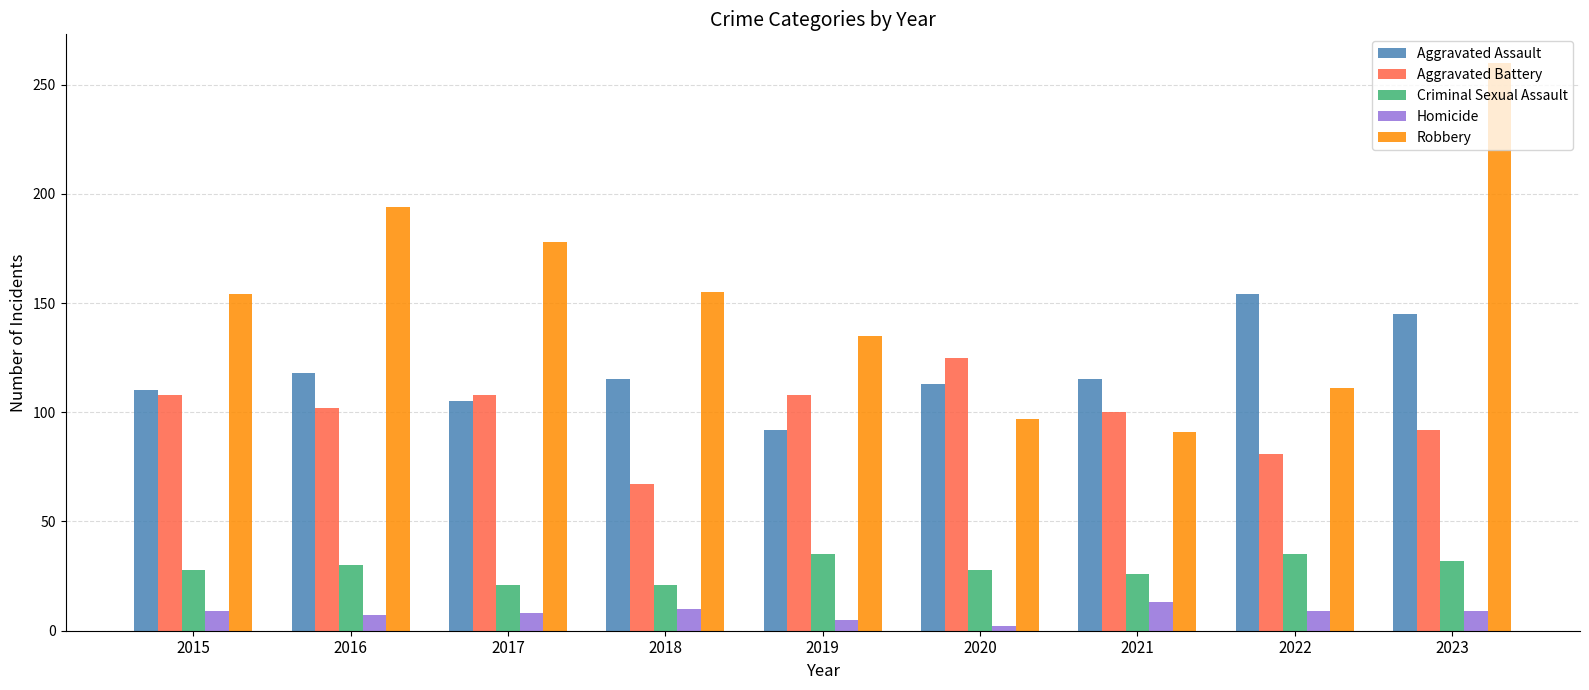

What is the value of the Criminal Sexual Assault bar at the 7th from the left?

26